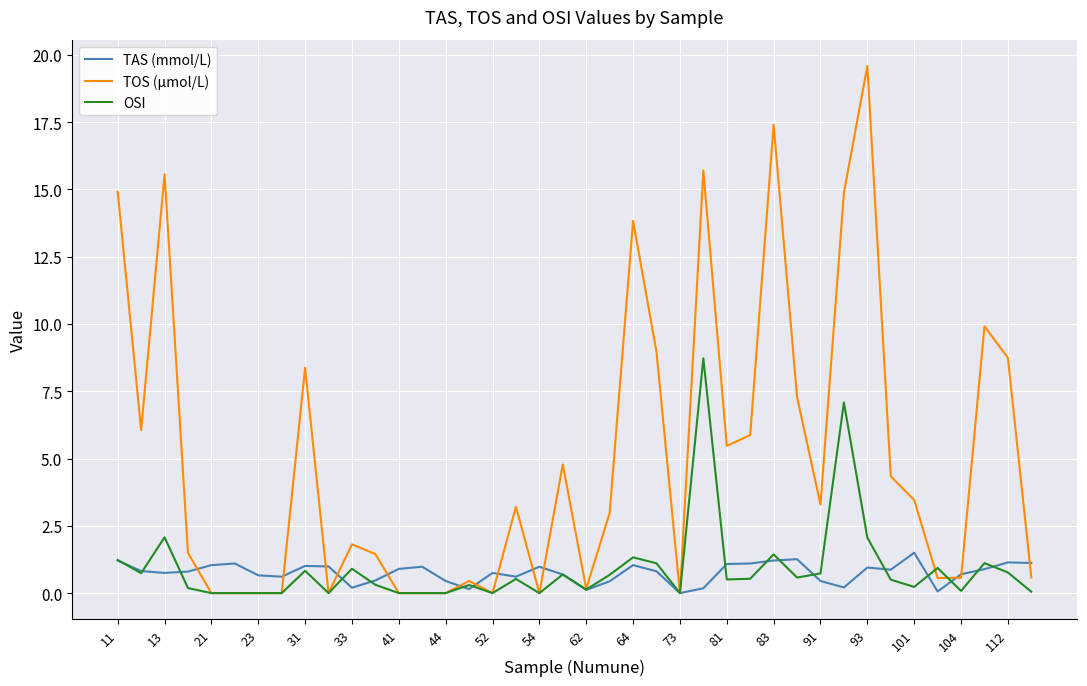

List the series in order of their peak value, highest first.

TOS (µmol/L), OSI, TAS (mmol/L)